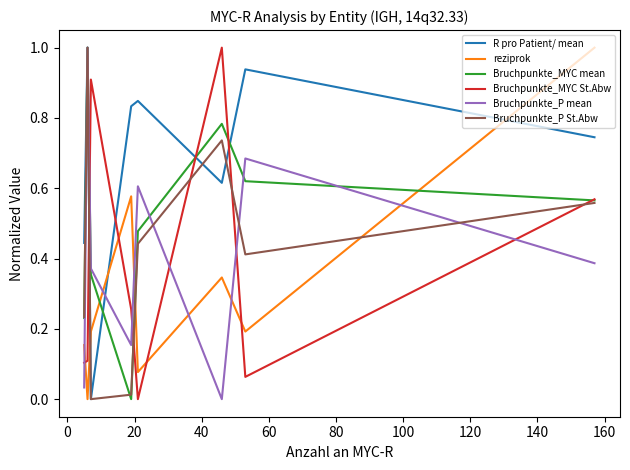

Which series ends up on top after the final intersection of Bruchpunkte_MYC St.Abw and reziprok?

reziprok